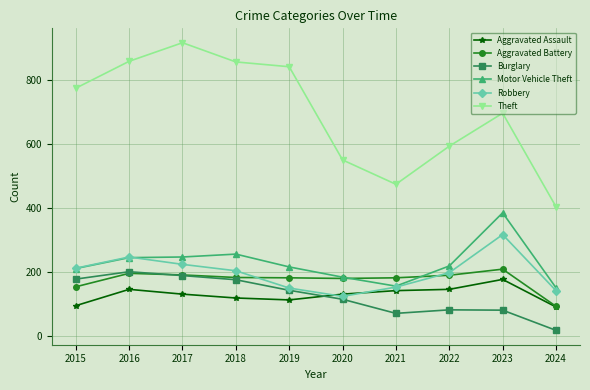

What is the difference between the highest and lowest values at 2015?

679